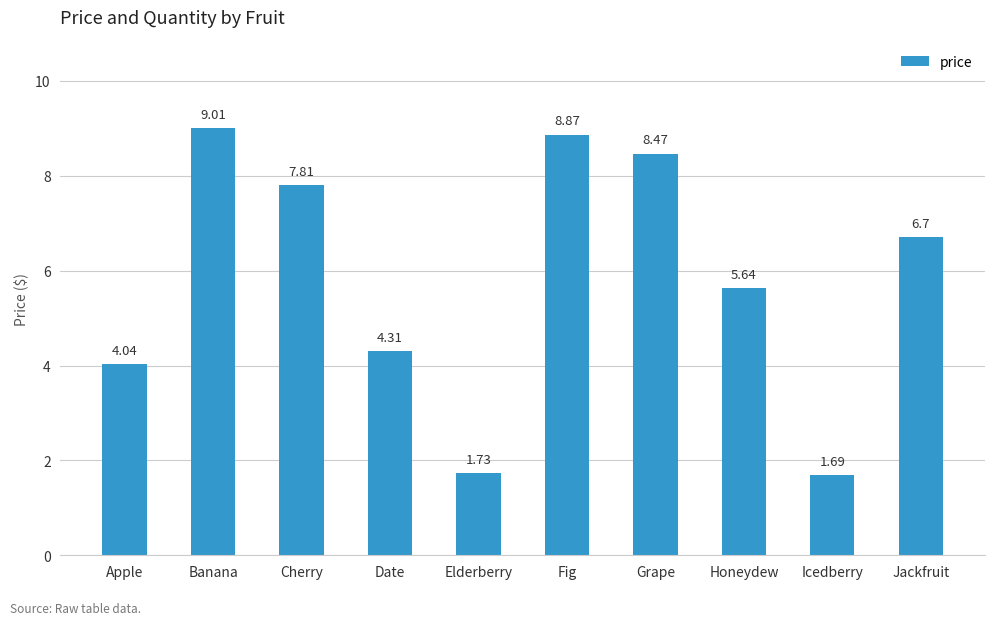

List the labels in order of value, largest first.

Banana, Fig, Grape, Cherry, Jackfruit, Honeydew, Date, Apple, Elderberry, Icedberry